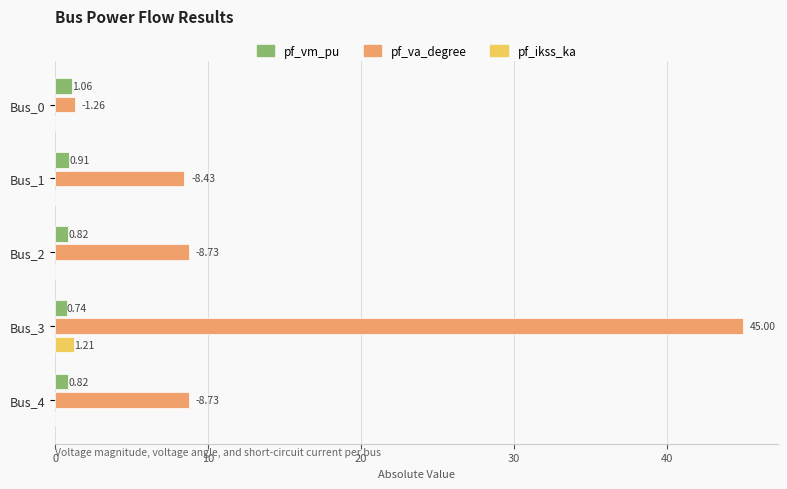

Which series changed the most between Bus_0 and Bus_3?

pf_va_degree